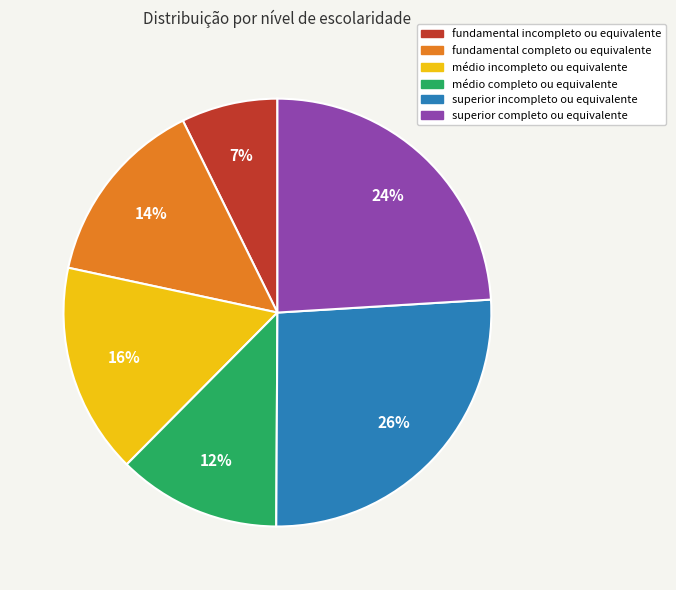

What percentage is the médio incompleto ou equivalente slice, to the nearest percent?

16%